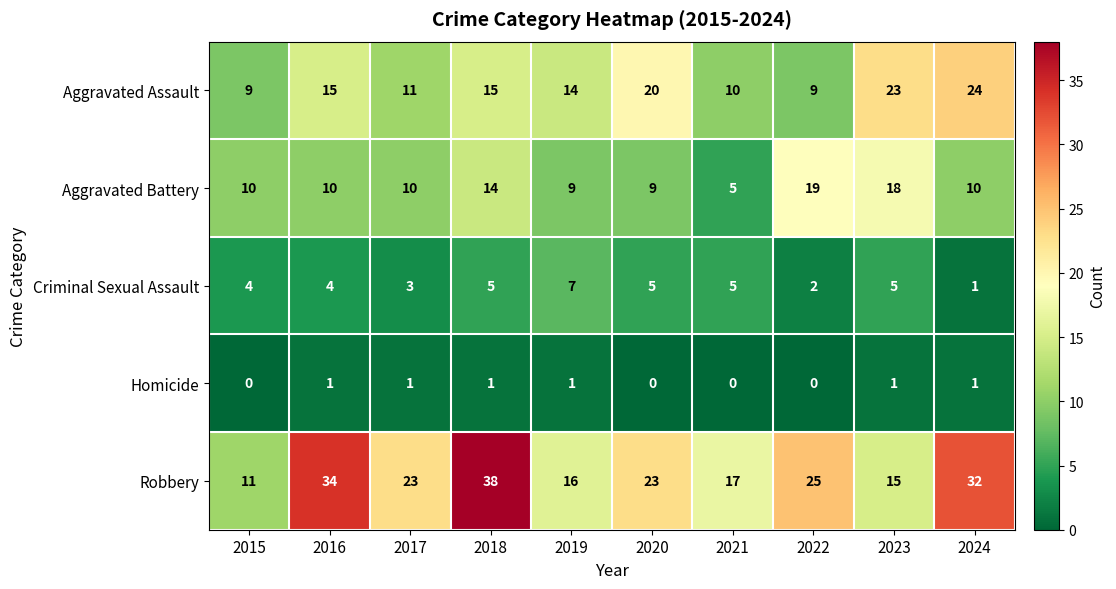

True or false: Criminal Sexual Assault has a value of 5 at 2021.

True